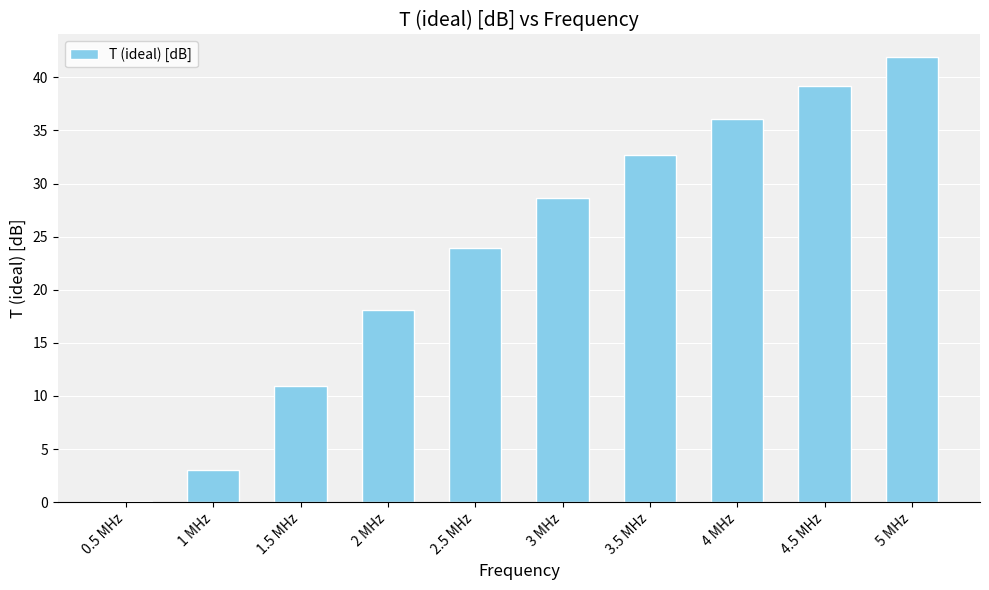

The value at 2.5 MHz is 31.9. True or false?

False